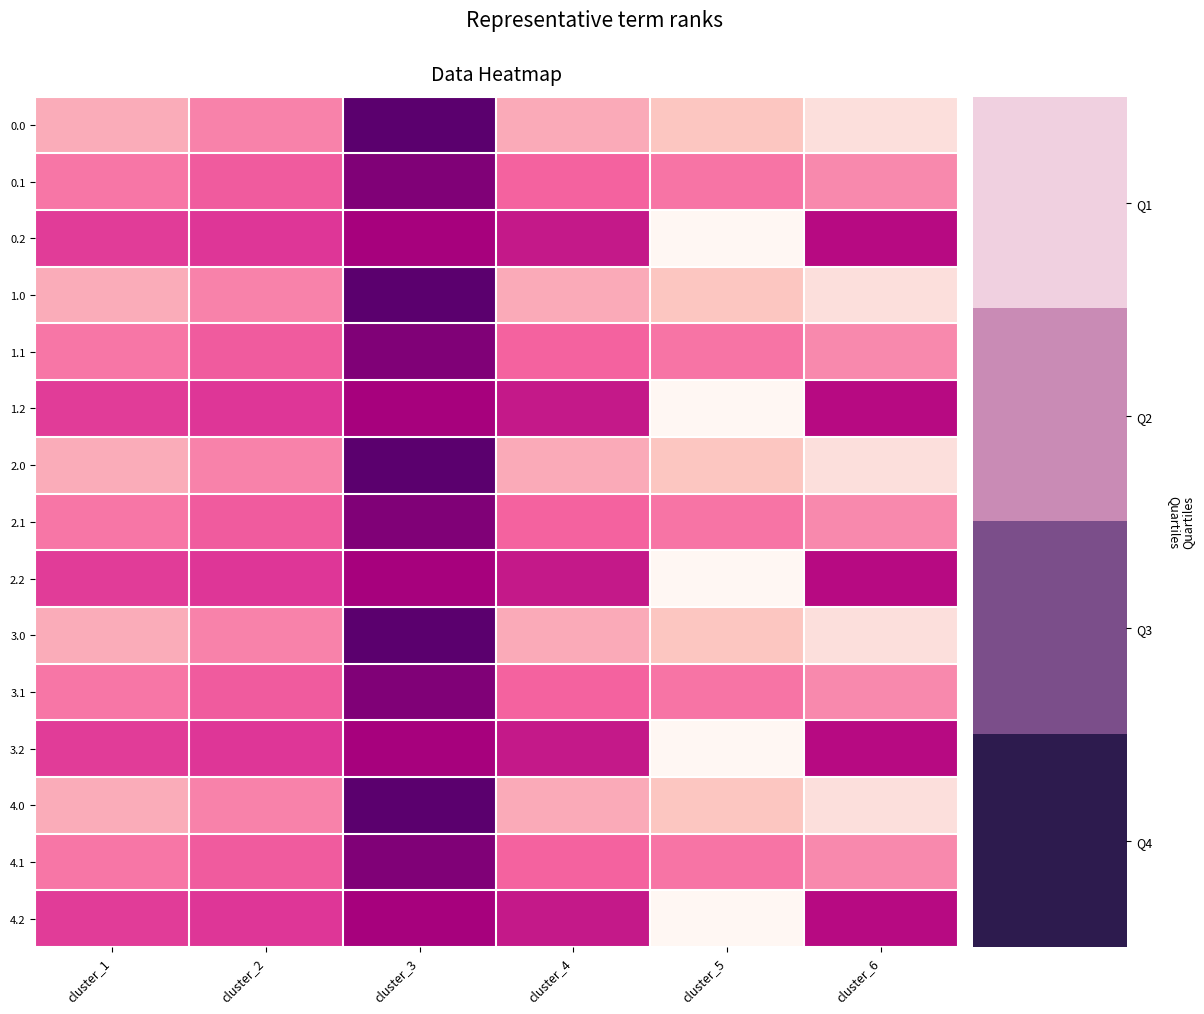

Count the number of categories in the chart.

6